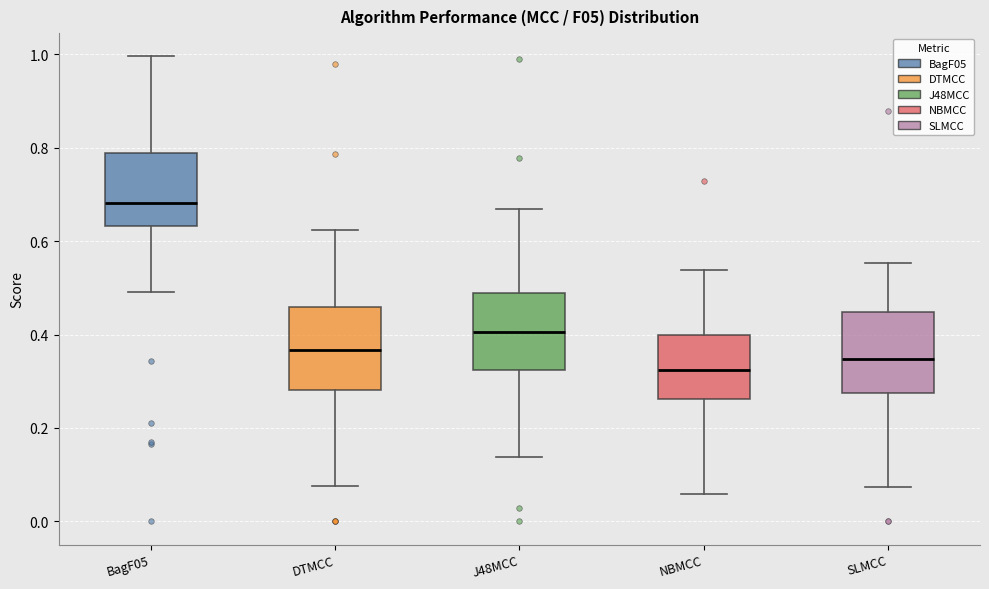

Reading left to right, read every box against the y-axis: the position of its median line, the range the box covers, and the ends of its whiskers. The values are not printed on the chart, so give them approximately, as read against the axis.

BagF05: median 0.68, box 0.64 to 0.78, whiskers 0.50 to 1.00
DTMCC: median 0.36, box 0.28 to 0.46, whiskers 0.08 to 0.62
J48MCC: median 0.40, box 0.32 to 0.48, whiskers 0.14 to 0.66
NBMCC: median 0.32, box 0.26 to 0.40, whiskers 0.06 to 0.54
SLMCC: median 0.34, box 0.28 to 0.44, whiskers 0.08 to 0.56